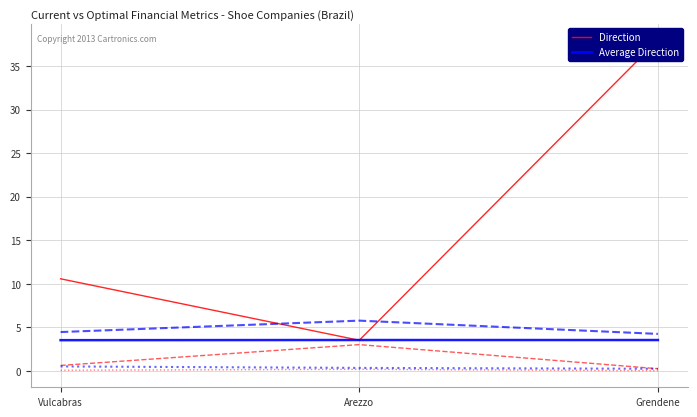

True or false: current_interest_coverage has a value of 25.9 at Grendene.

False